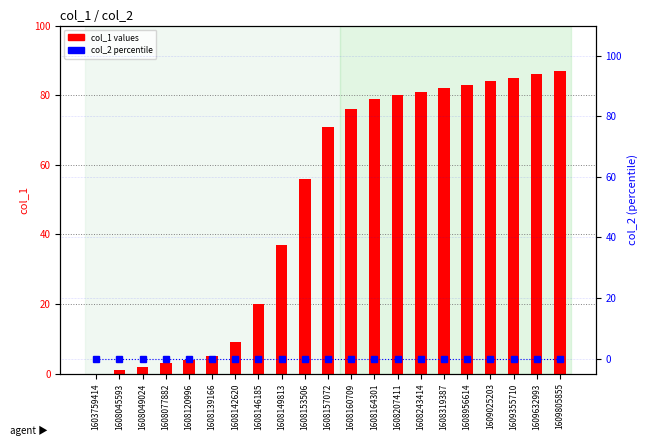

At how many categories does at least one series exceed 73?

10